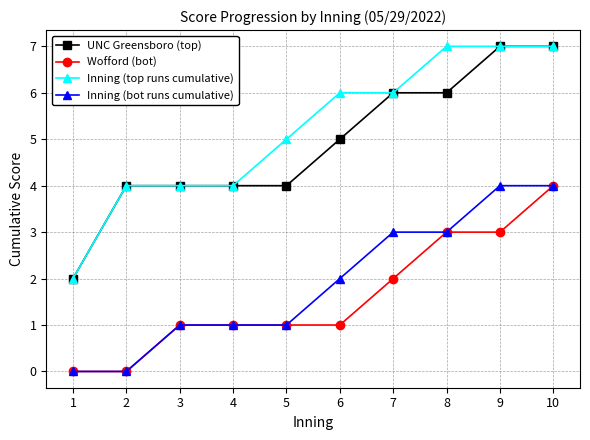

True or false: Wofford (bot) and UNC Greensboro (top) intersect in this chart.

False